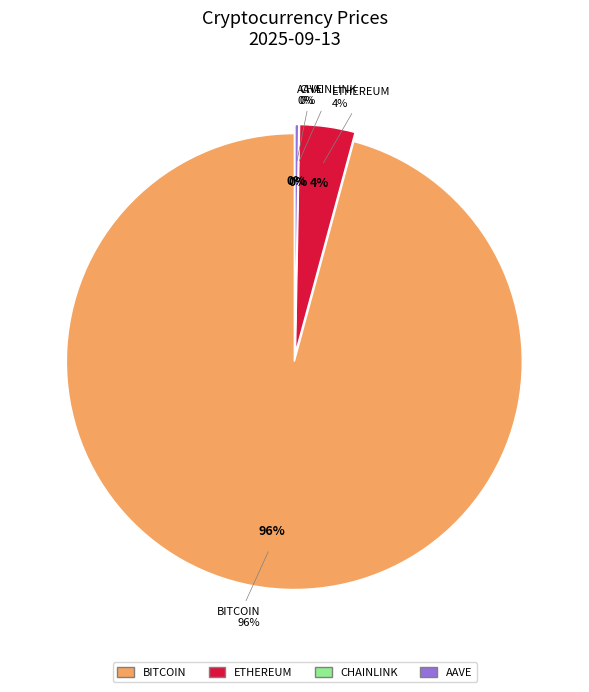

What percentage is the Ethereum slice, to the nearest percent?

4%